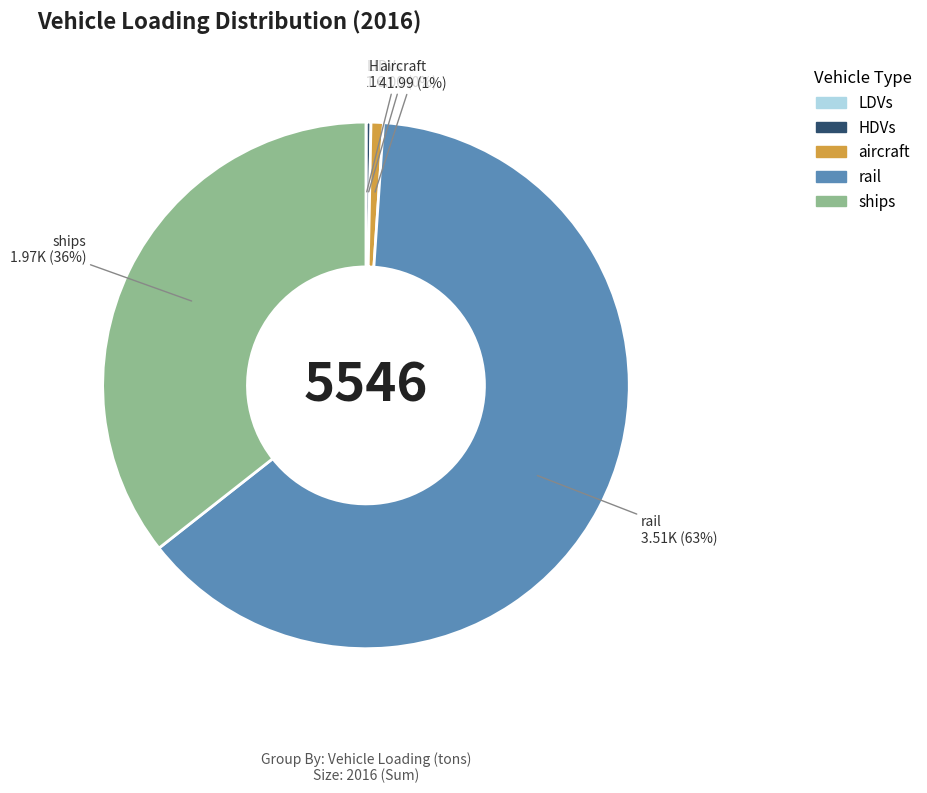

Does any single category account for the majority?

Yes